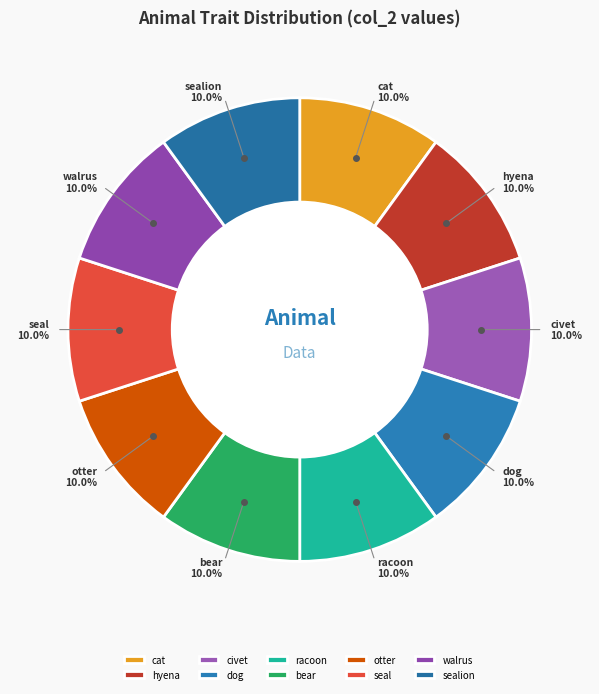

True or false: civet accounts for 1% of the total.

False